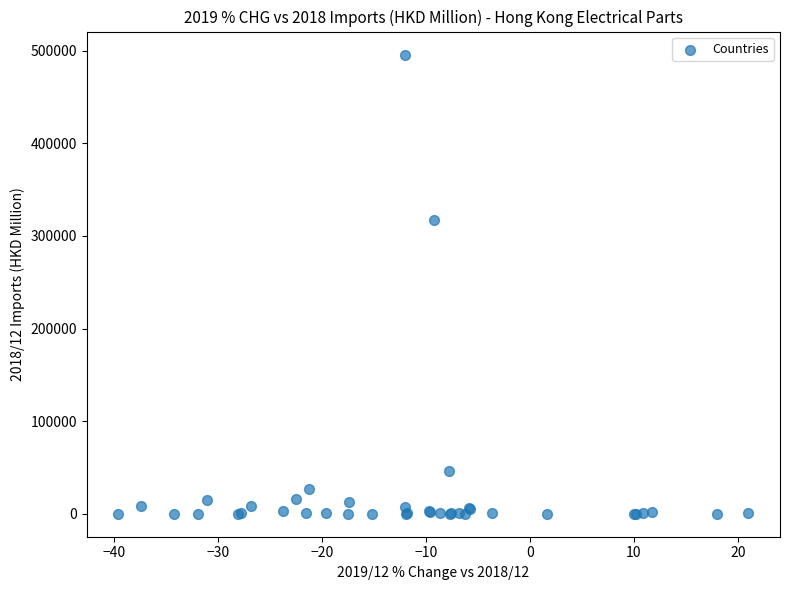

What Y value in the scatter plot is closest to 247973?

317505.2